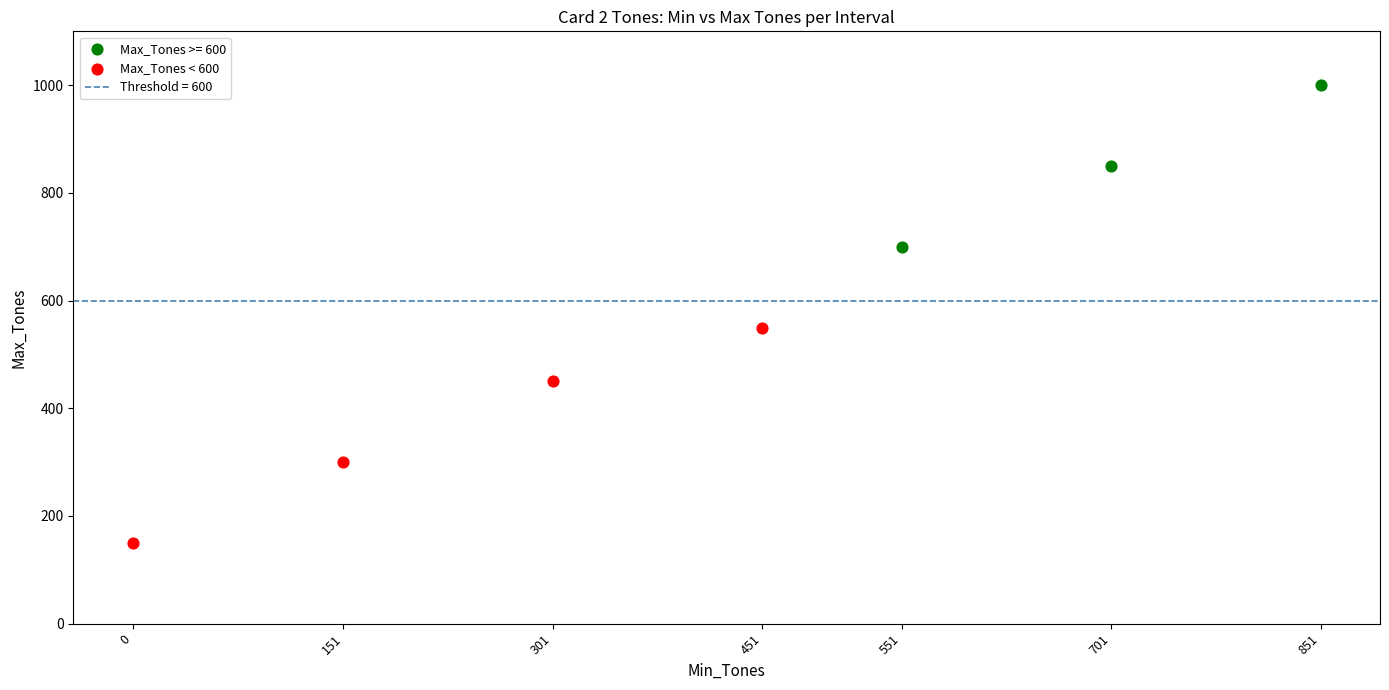

Which series has the widest spread of Y values?

Max_Tones < 600